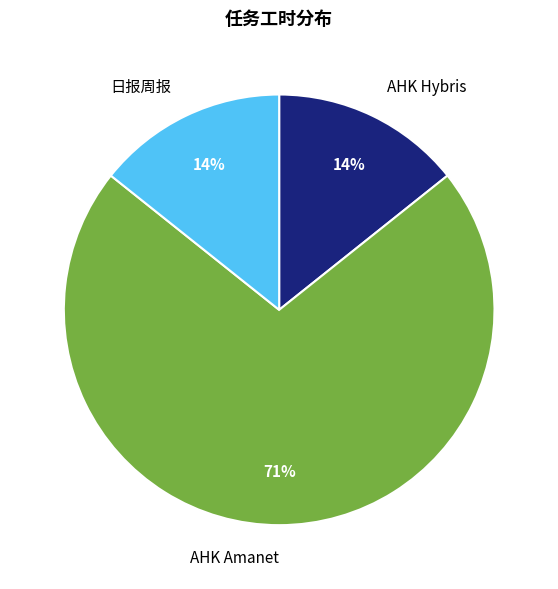

What is the majority slice?

AHK Amanet